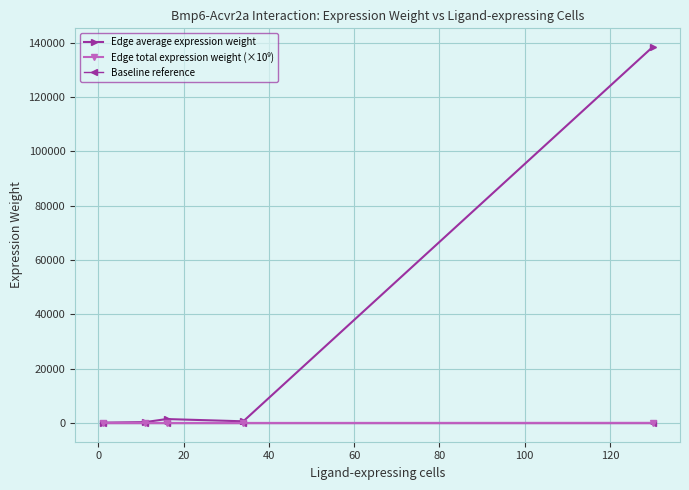

In Edge average expression weight, how many points are lower than both neighbors (excluding endpoints)?

1